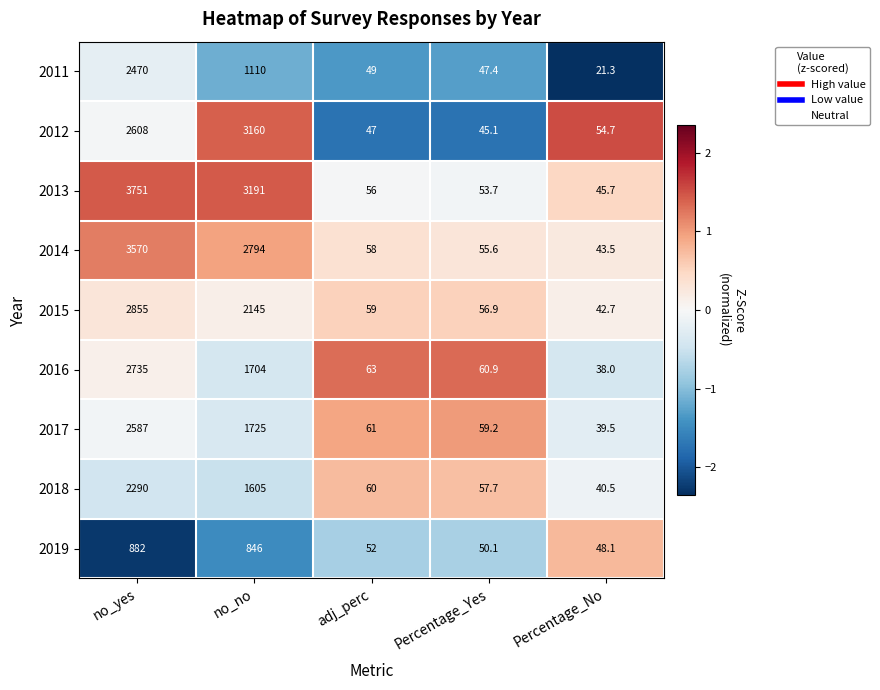

Count the number of data series in this chart.

9